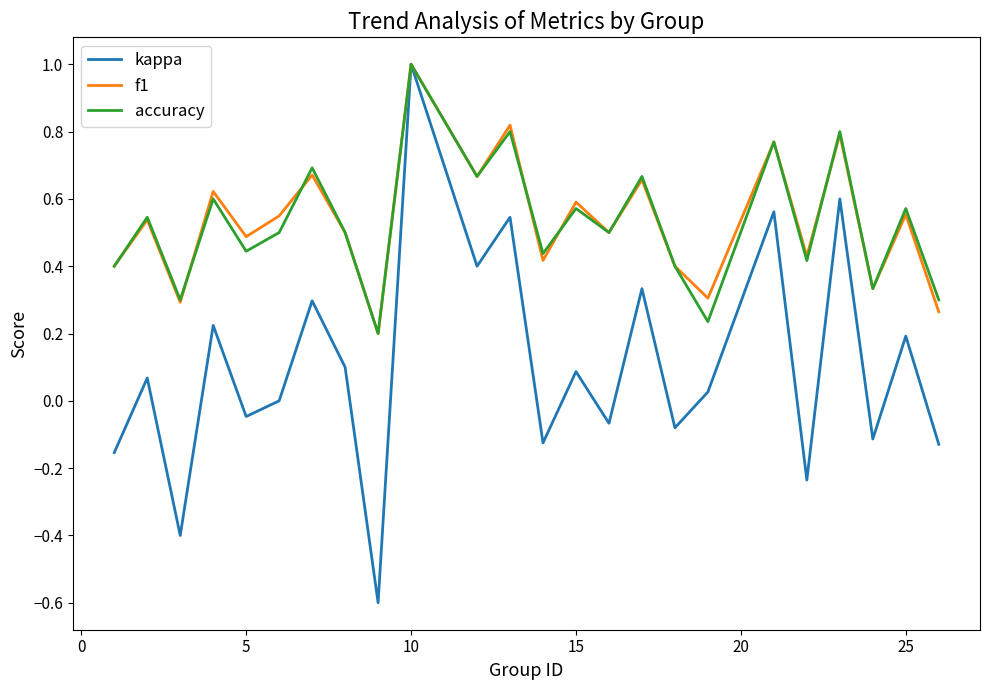

What is the maximum value shown in the chart?

1.0